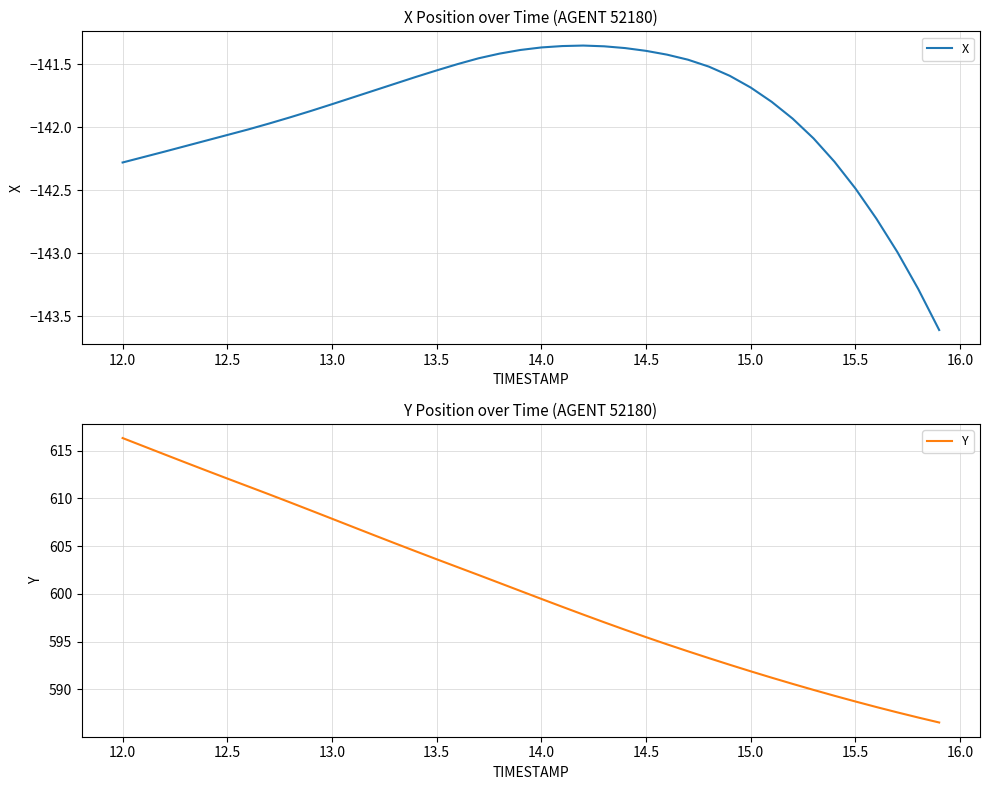

Is it true that X equals -142.3 at 12.0?

True